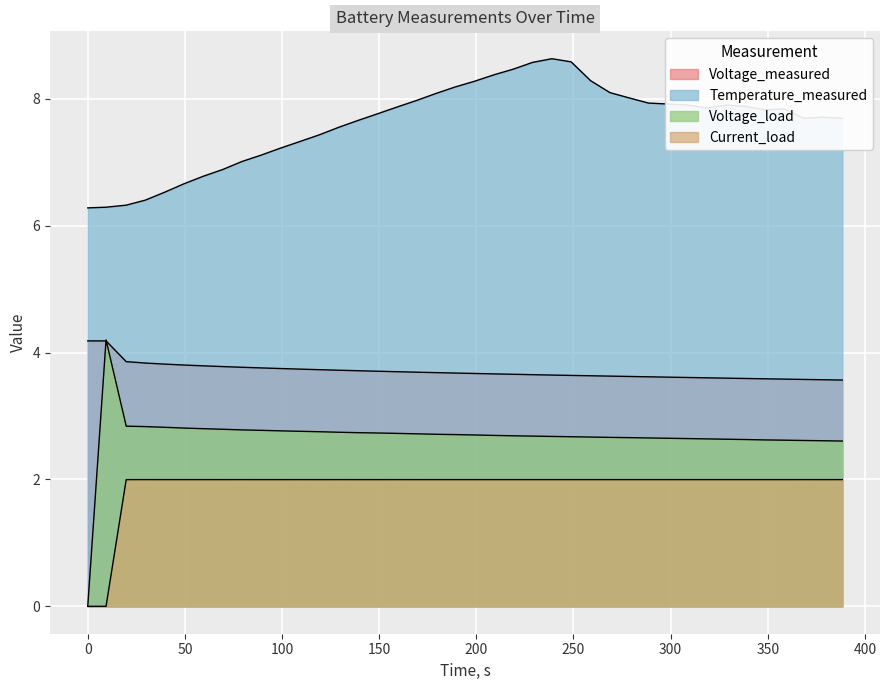

How many lines are shown in the chart?

4